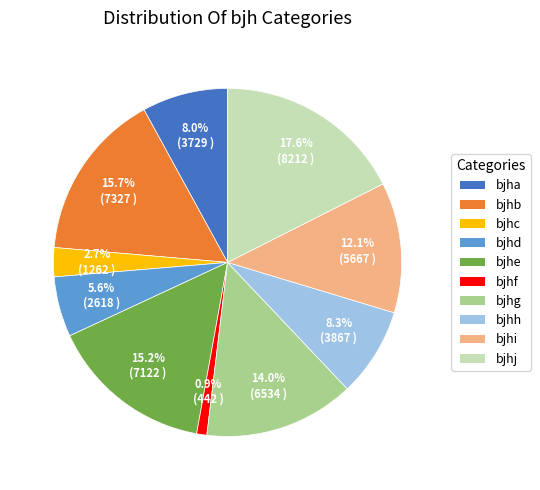

To the nearest percent, what is the difference between the bjhd and bjhc slice percentages?

3%